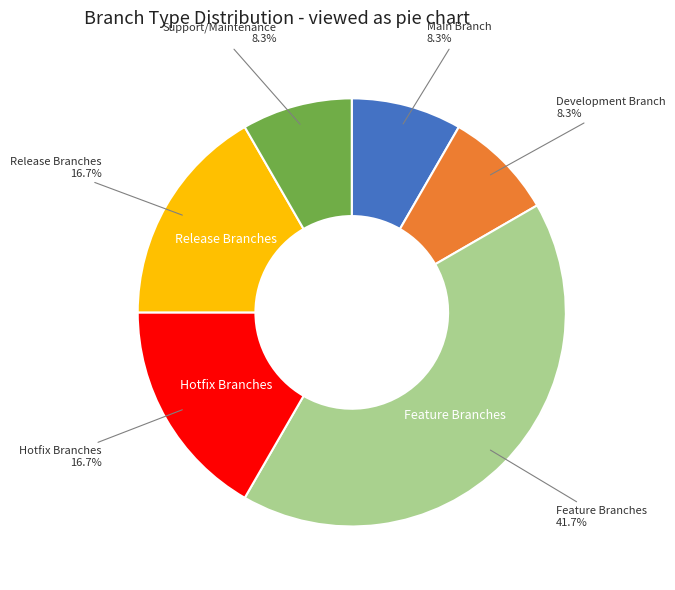

Is there any slice that represents more than half of the pie?

No